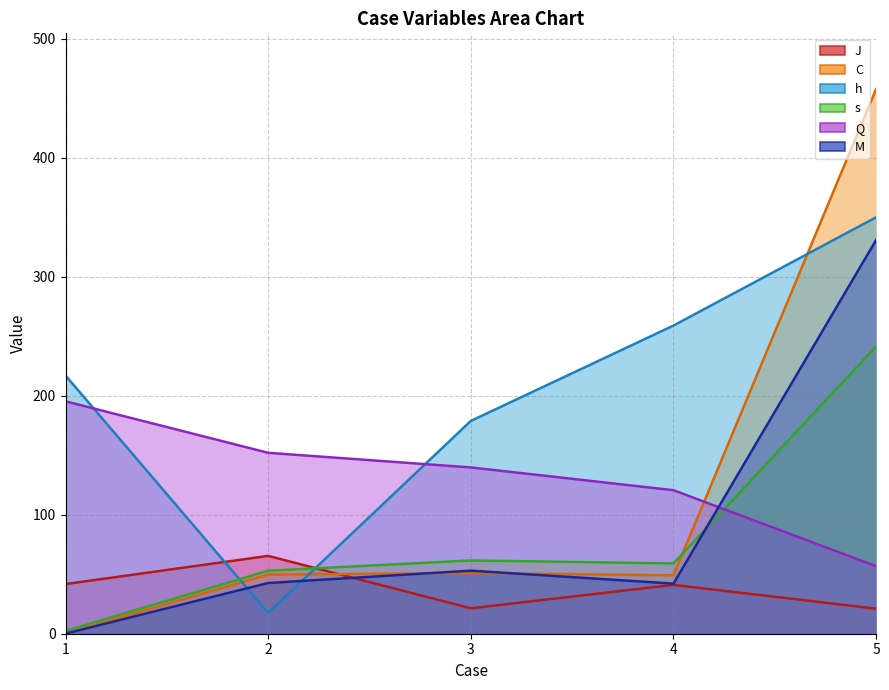

What is the value of the s point at the 4th from the left?

59.1